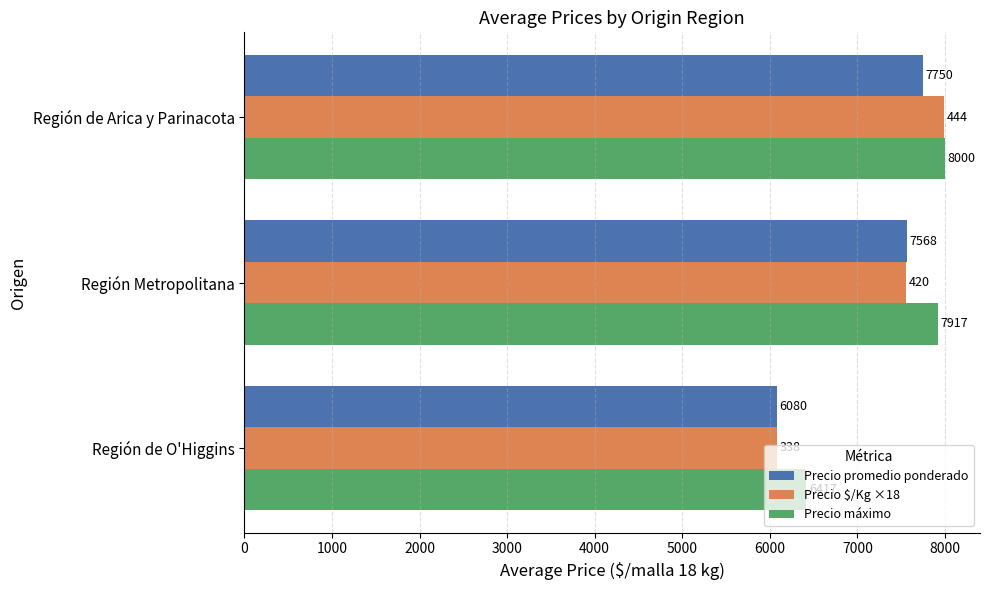

At which category is the sum across all series the highest?

Región de Arica y Parinacota